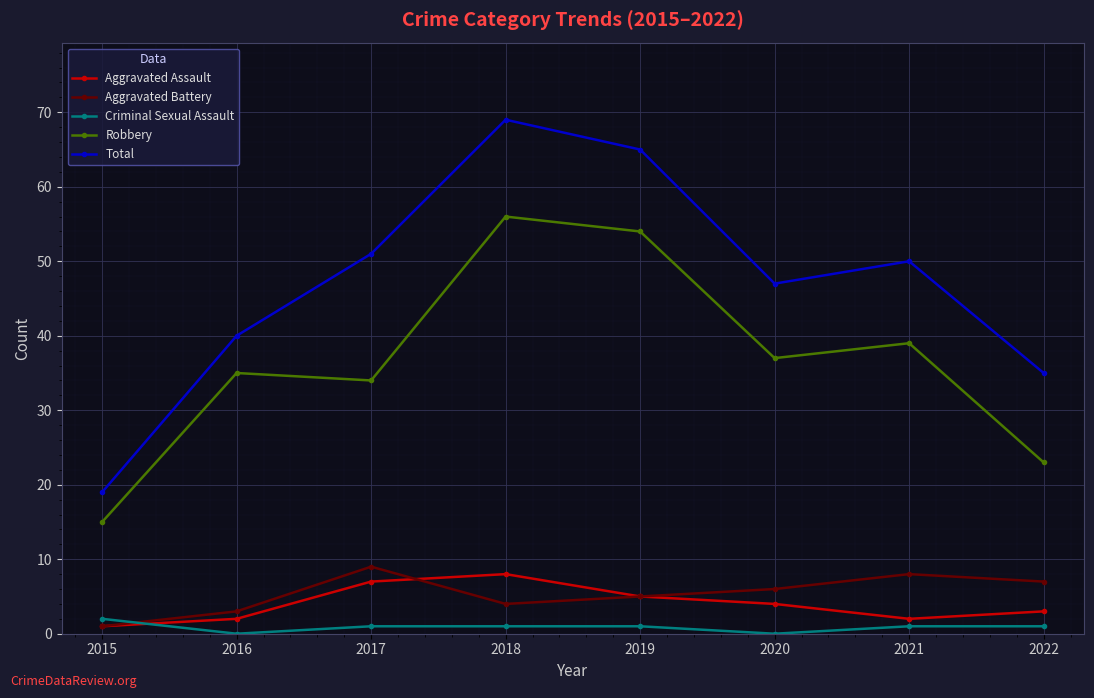

What is the value of the Criminal Sexual Assault point at the 1st from the left?

2